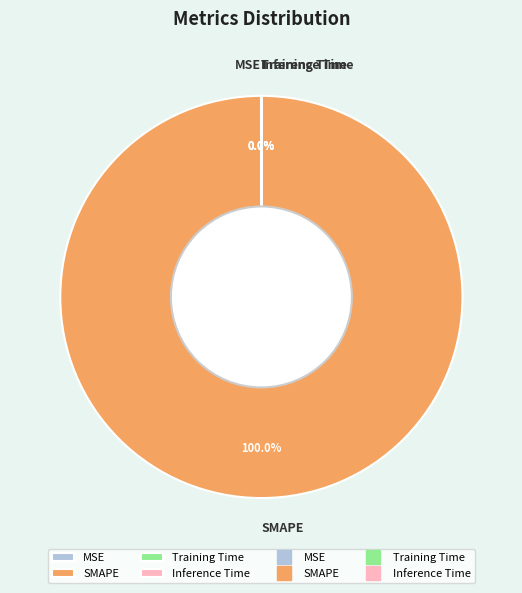

Which slice is the largest?

SMAPE